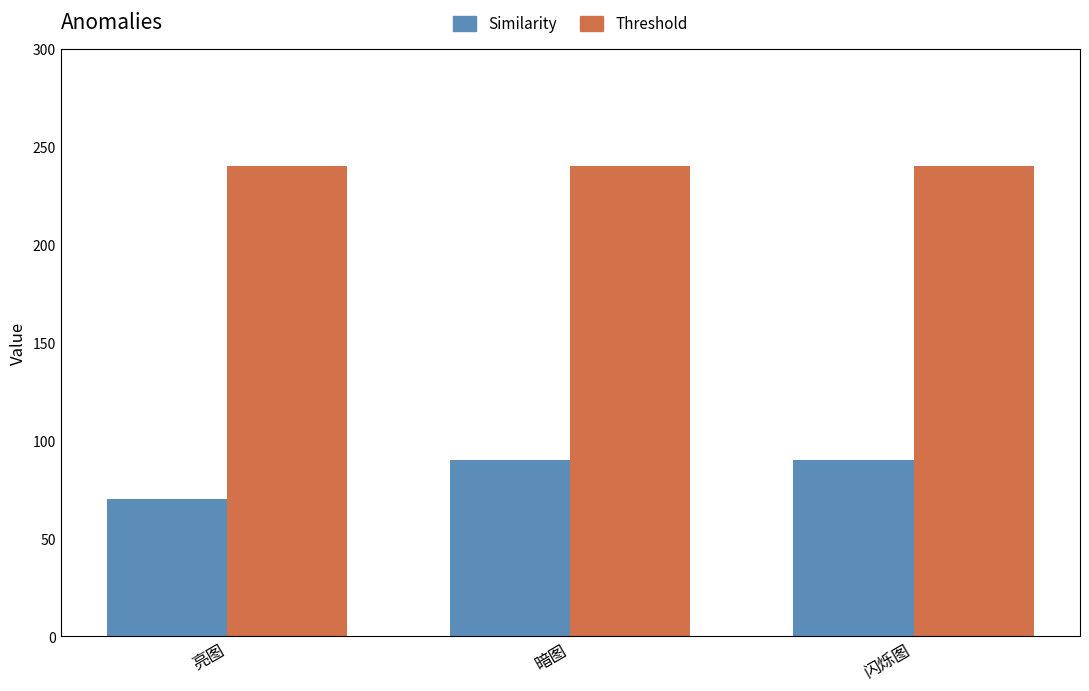

What is the spread (max minus min) of values at 亮图?

170.0